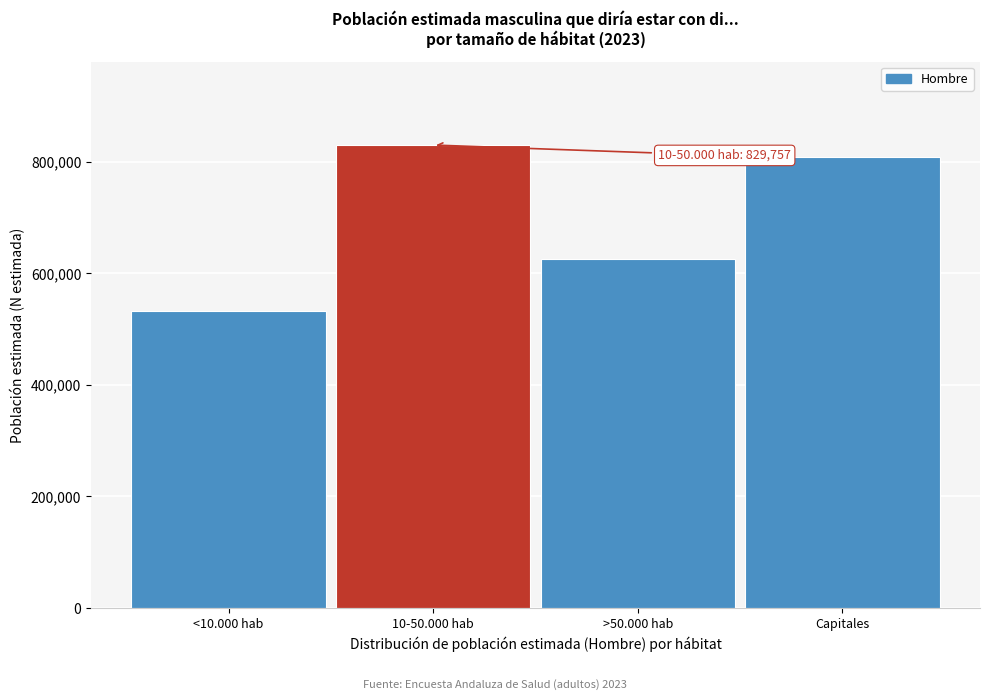

Reading right to left, what are all the values shown in this chart?

Capitales=807550	>50.000 hab=626248	10-50.000 hab=829757	<10.000 hab=533184